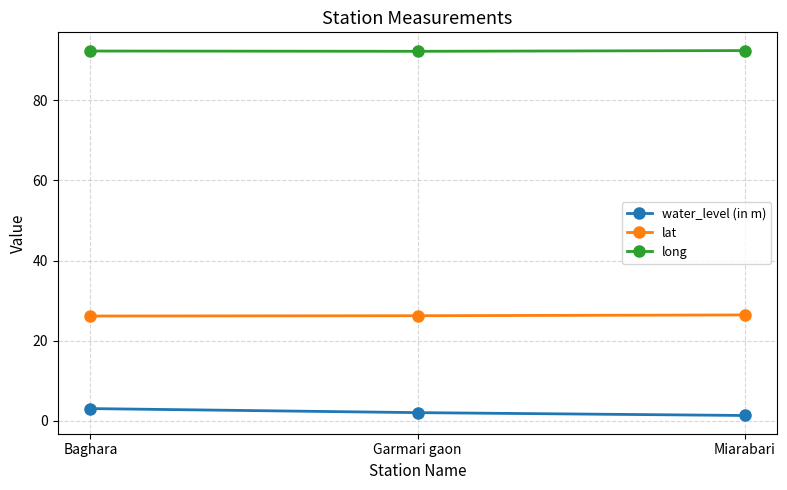

Rank the series by their maximum value, from highest to lowest.

long, lat, water_level (in m)